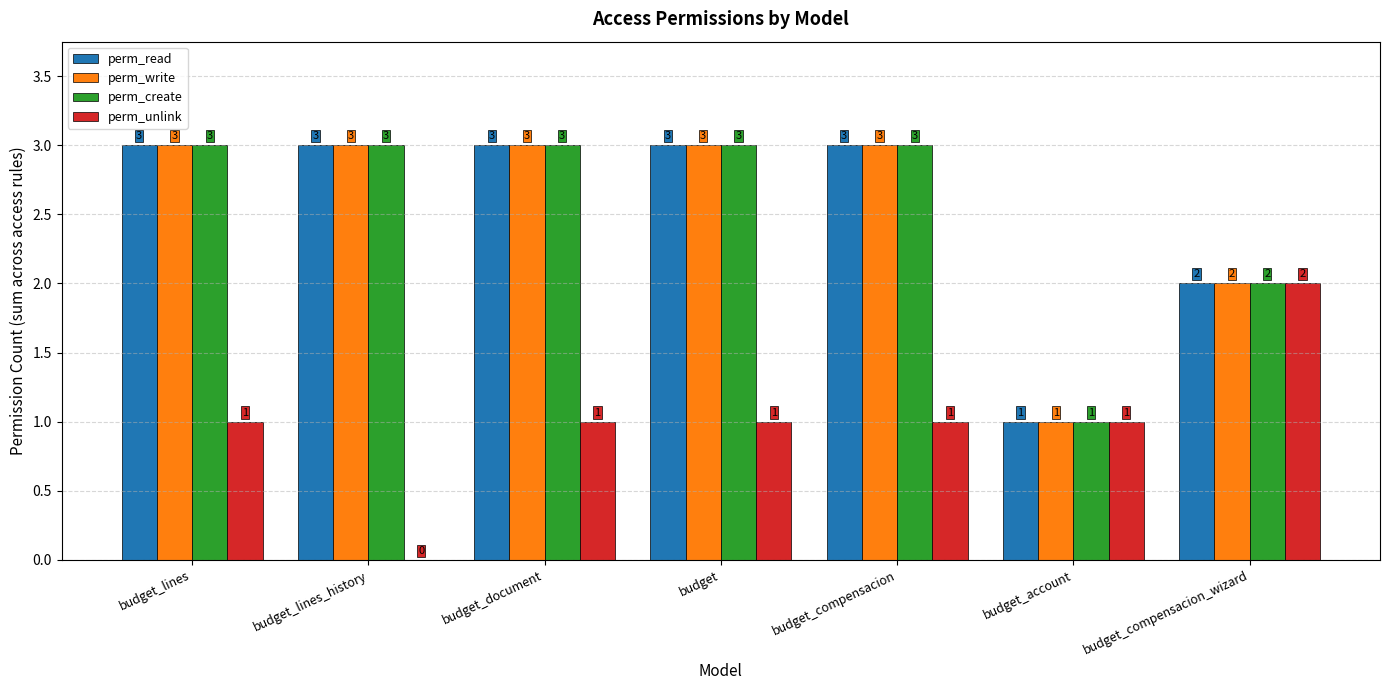

What is the greatest value displayed?

3